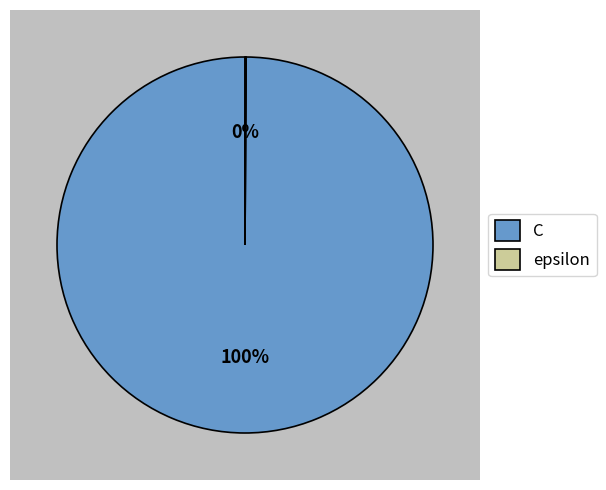

Does C represent more than half of the total?

Yes